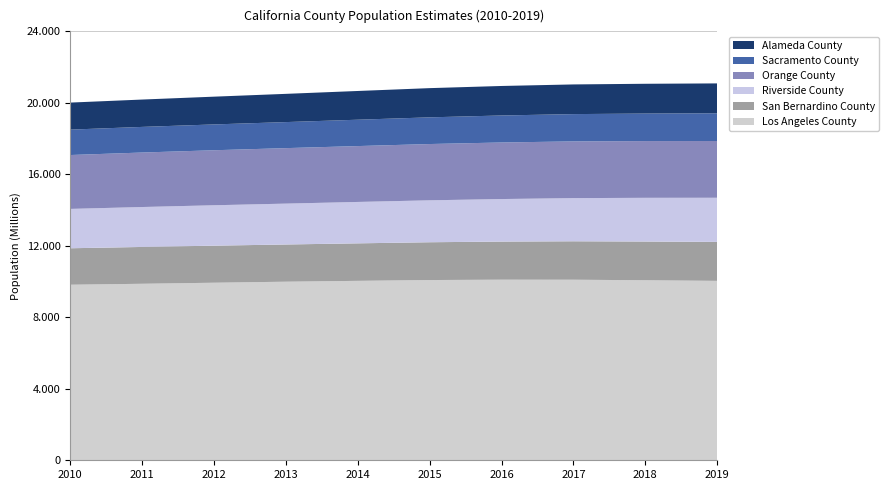

Reading left to right, list all the values displayed in this chart.

Los Angeles County: 2010=9823246	2011=9876482	2012=9935375	2013=9992484	2014=10040072	2015=10085416	2016=10105708	2017=10103711	2018=10073906	2019=10039107
San Bernardino County: 2010=2040848	2011=2060827	2012=2073512	2013=2082738	2014=2099181	2015=2115411	2016=2131960	2017=2150945	2018=2166753	2019=2180085
Riverside County: 2010=2201576	2011=2234070	2012=2261204	2013=2286755	2014=2316162	2015=2345816	2016=2380081	2017=2414964	2018=2445789	2019=2470546
Orange County: 2010=3015171	2011=3049271	2012=3078068	2013=3104950	2014=3126537	2015=3149280	2016=3164986	2017=3174289	2018=3175973	2019=3175692
Sacramento County: 2010=1421383	2011=1433730	2012=1444852	2013=1457341	2014=1474917	2015=1493674	2016=1510987	2017=1527301	2018=1538746	2019=1552058
Alameda County: 2010=1512986	2011=1530915	2012=1553764	2013=1579593	2014=1607792	2015=1634538	2016=1650950	2017=1660196	2018=1666756	2019=1671329